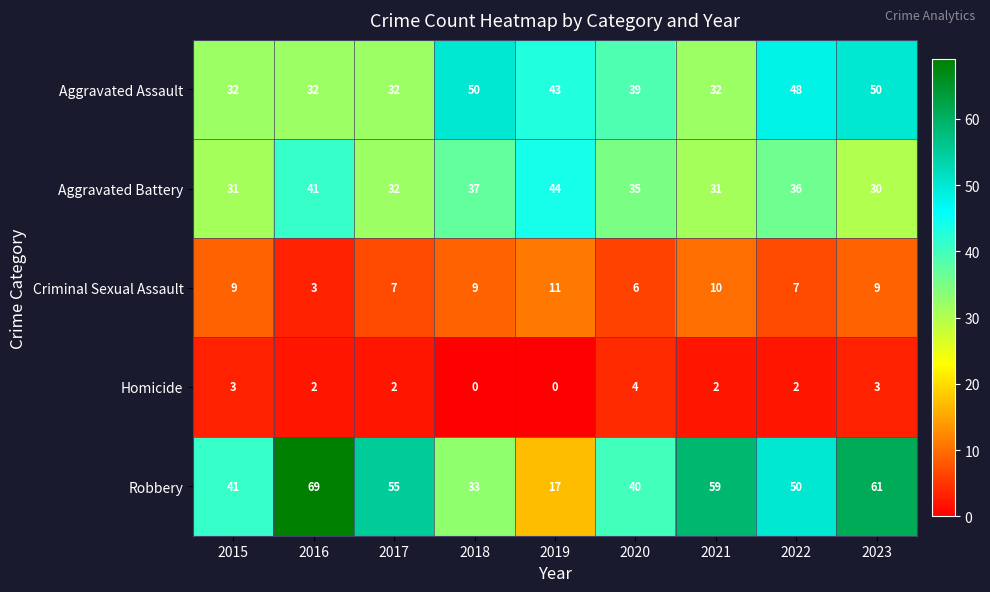

What is the average value of the Robbery series?

47